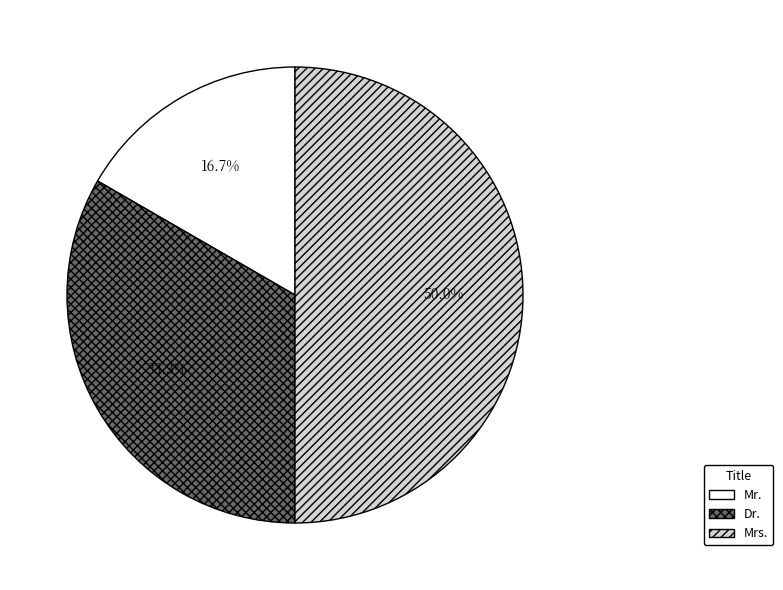

True or false: Mrs. accounts for 50% of the total.

True